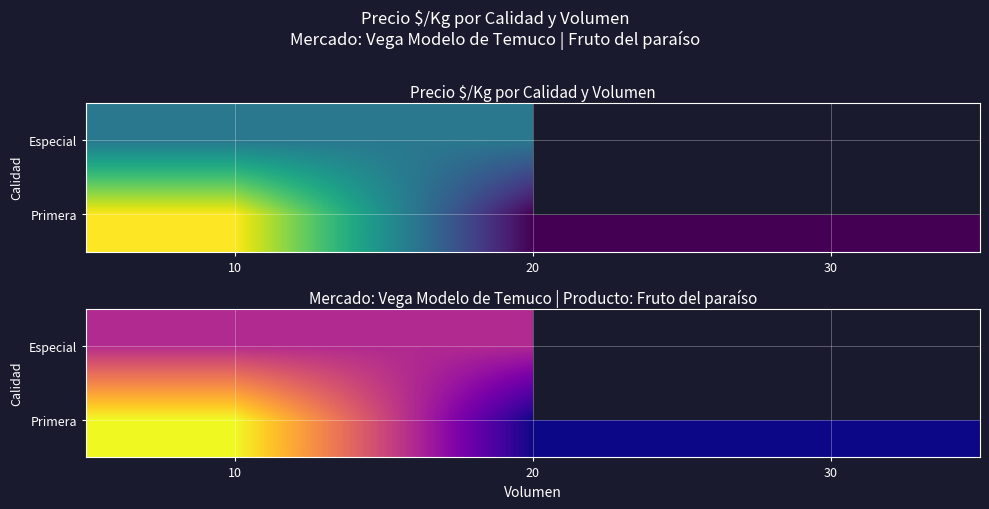

True or false: Especial has a value of 2421.8 at 20.

False